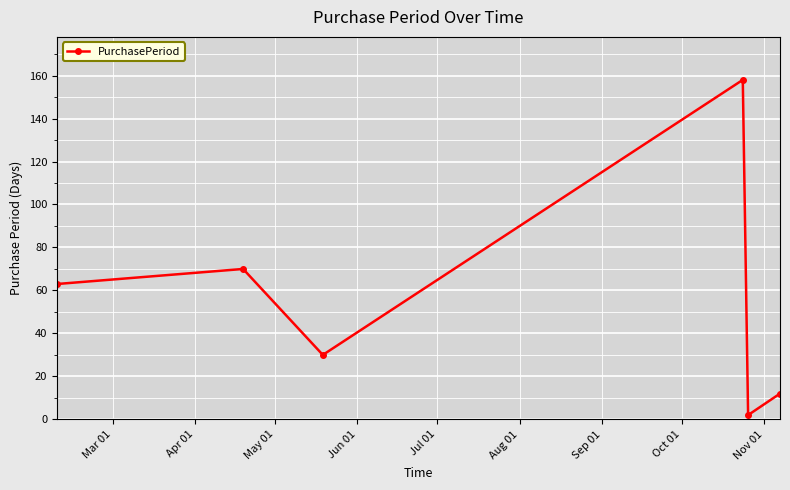

What is the greatest value displayed?

158